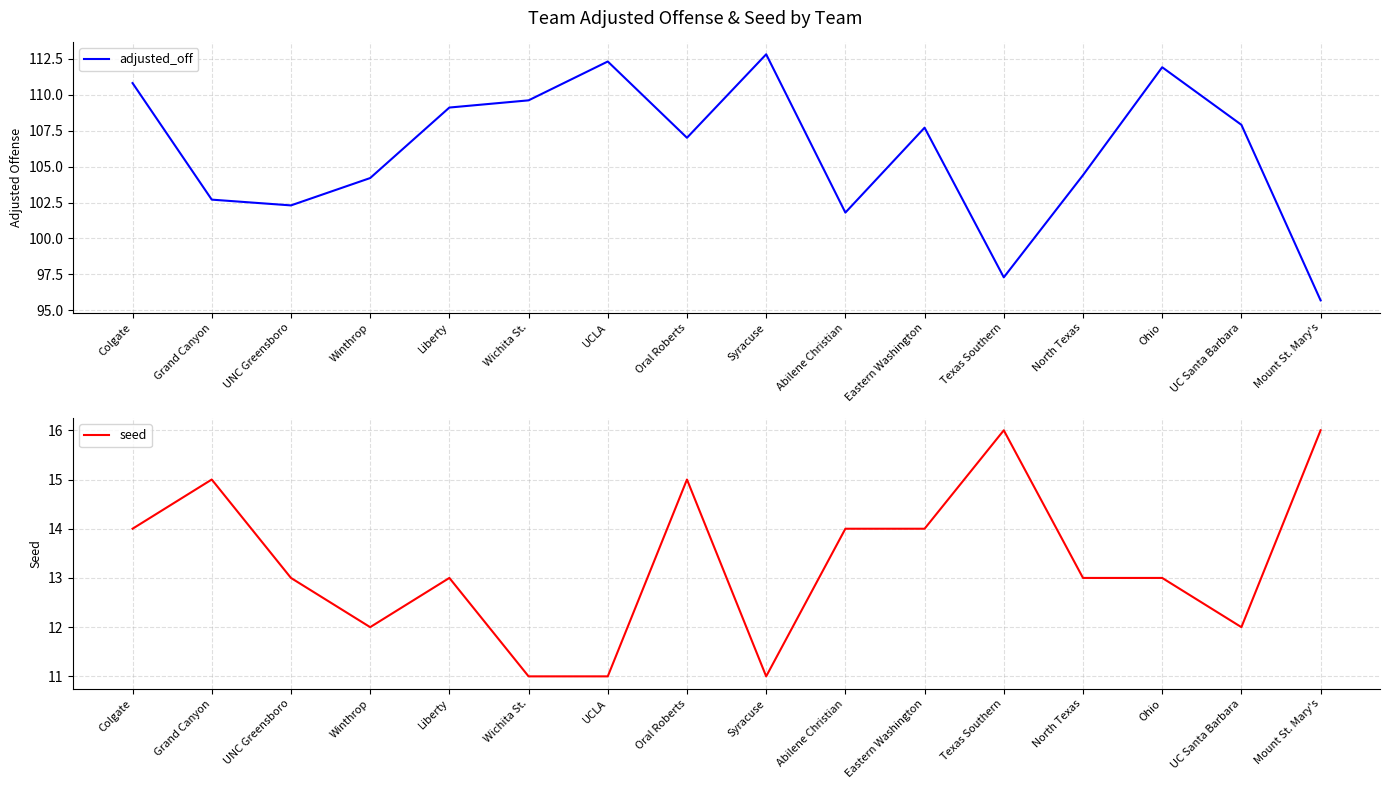

Between Grand Canyon and Winthrop, which series saw the biggest shift?

seed